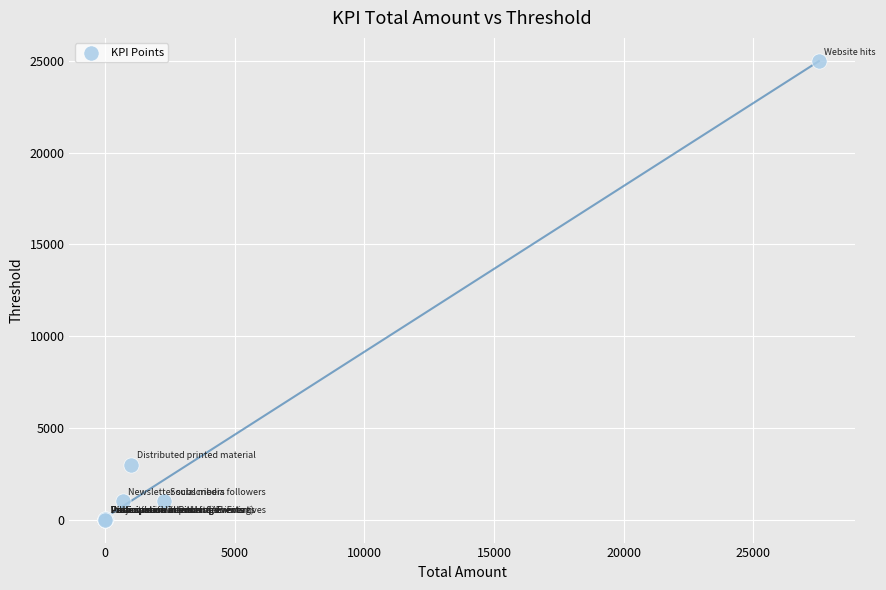

What Y value in the scatter plot is closest to 12501?

3000